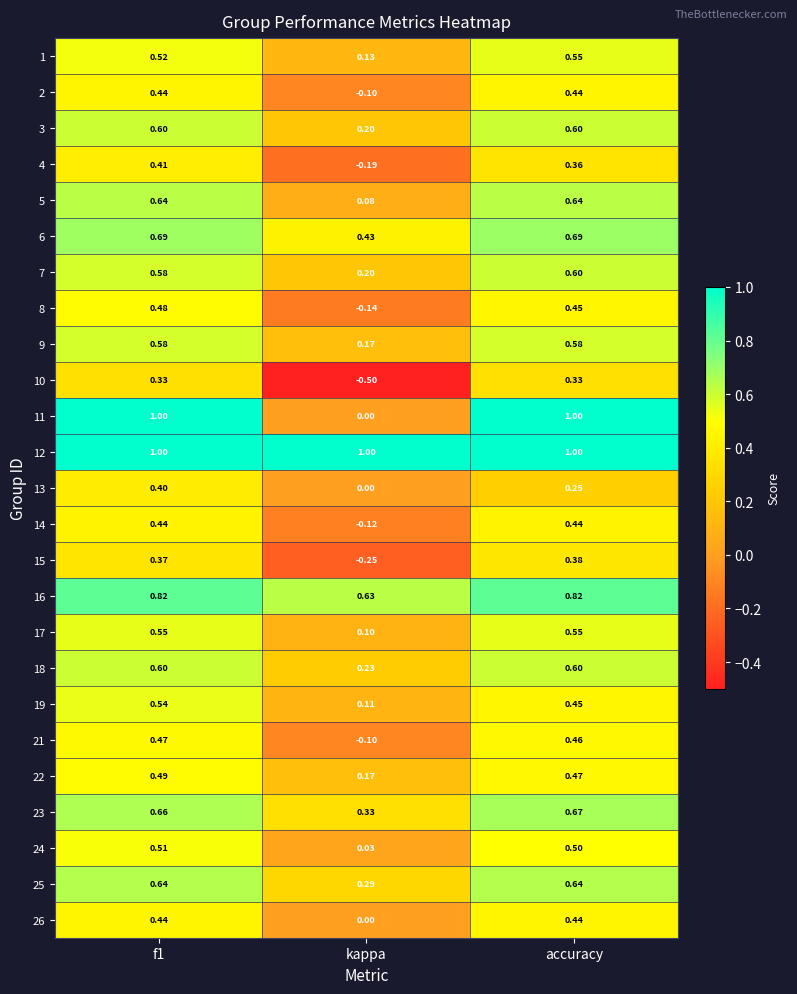

At which label is 2 closest to 0?

kappa